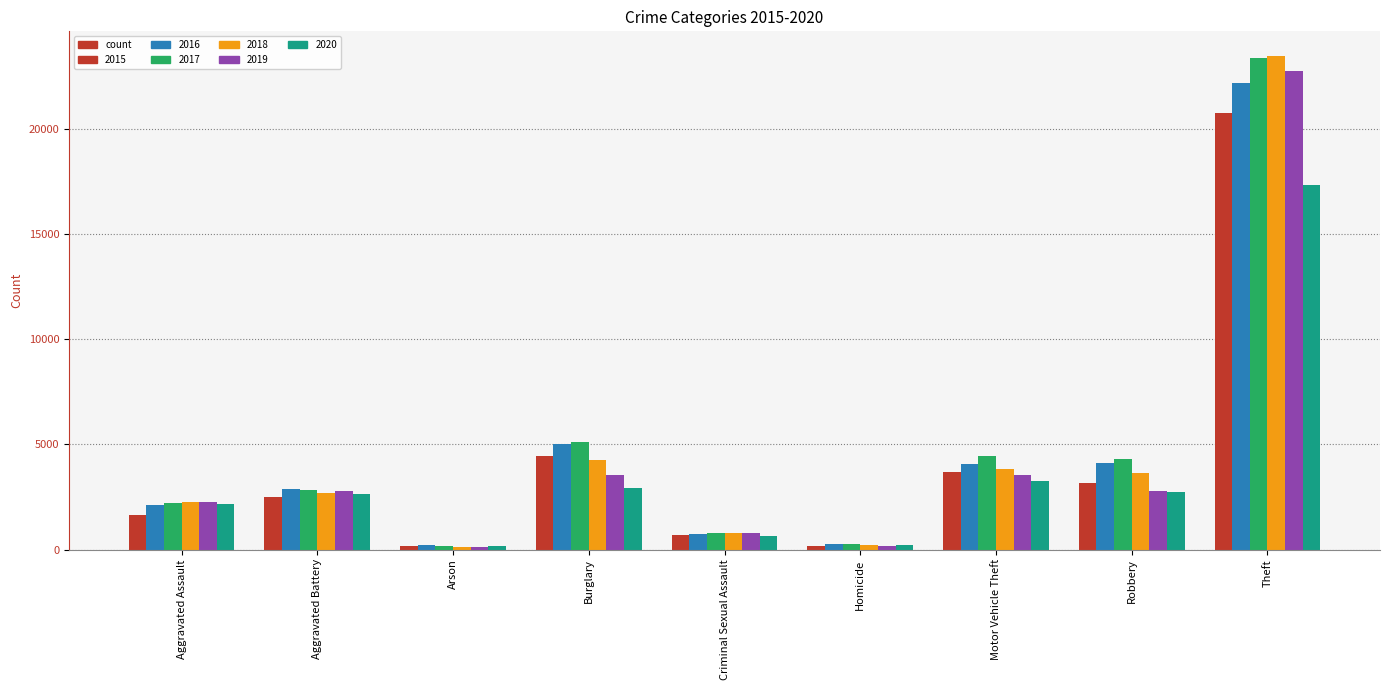

Which series has the widest spread of values?

2018